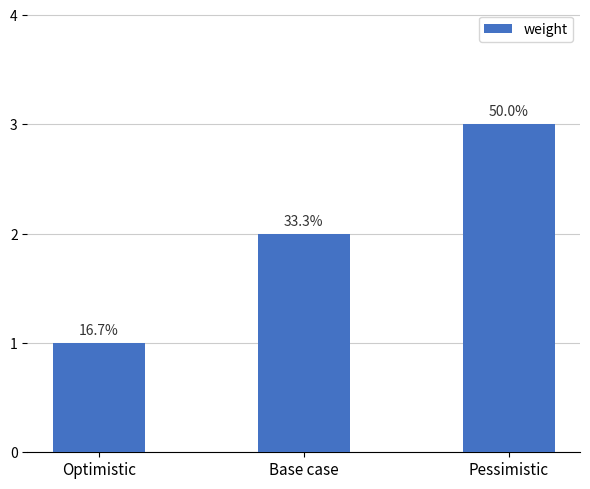

Are the bars horizontal?

No